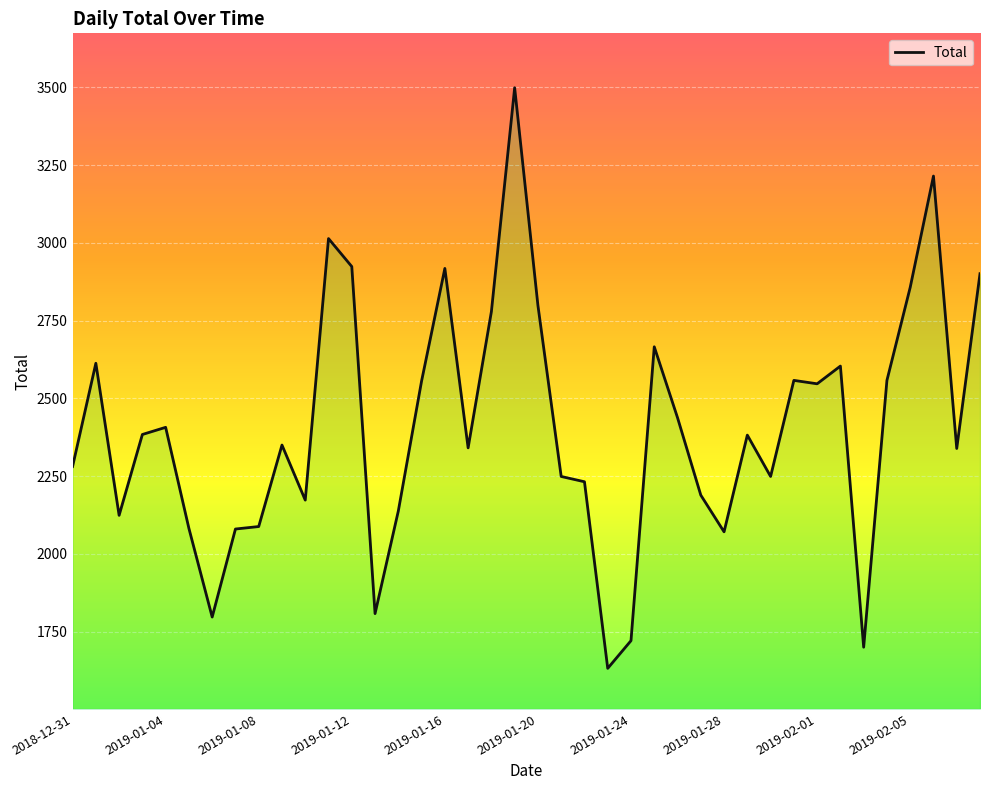

List the labels in order of value, smallest first.

23, 34, 24, 2019-01-24, 13, 28, 2019-01-28, 2019-01-20, 2019-02-01, 2019-01-08, 14, 10, 27, 22, 21, 30, 2018-12-31, 38, 17, 2019-02-05, 29, 2019-01-12, 2019-01-16, 26, 32, 15, 31, 35, 33, 2019-01-04, 25, 18, 20, 36, 39, 16, 12, 11, 37, 19